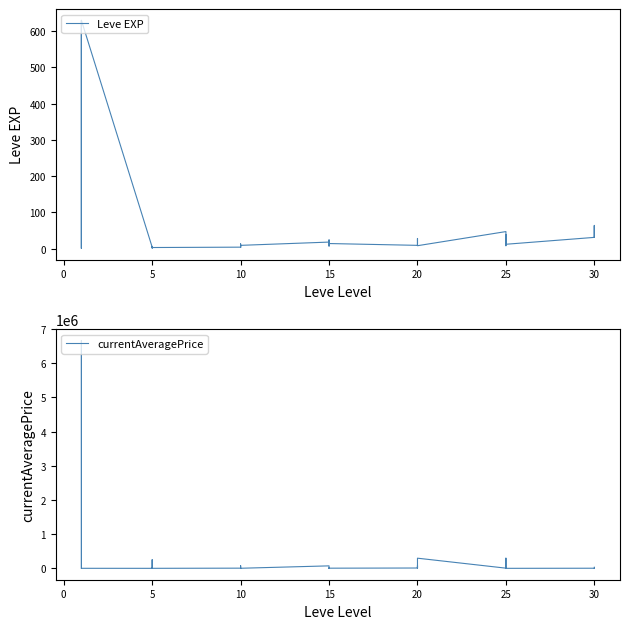

What is the difference between the maximum and minimum values in the currentAveragePrice series?

6666711